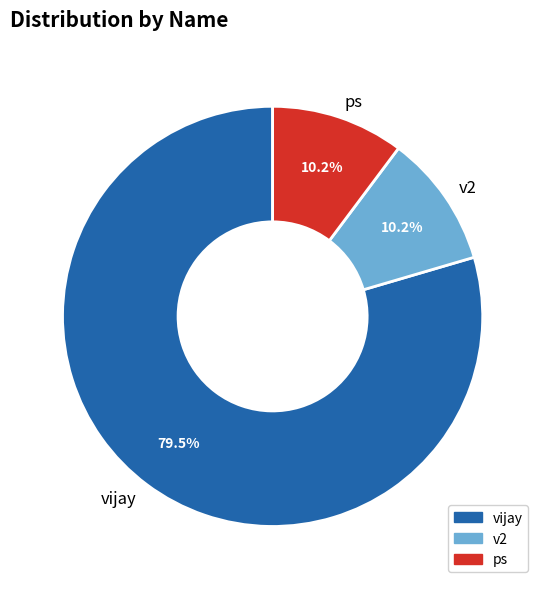

Combined, what portion of the pie is vijay and v2?

89.8%